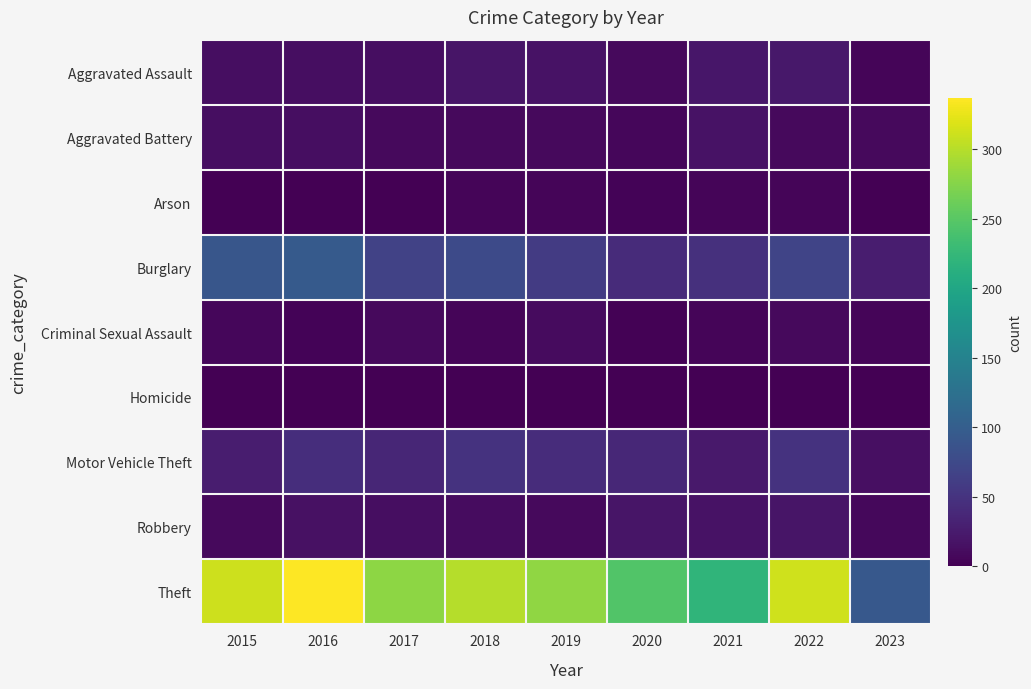

What is the difference between the highest and lowest values at 2017?

279